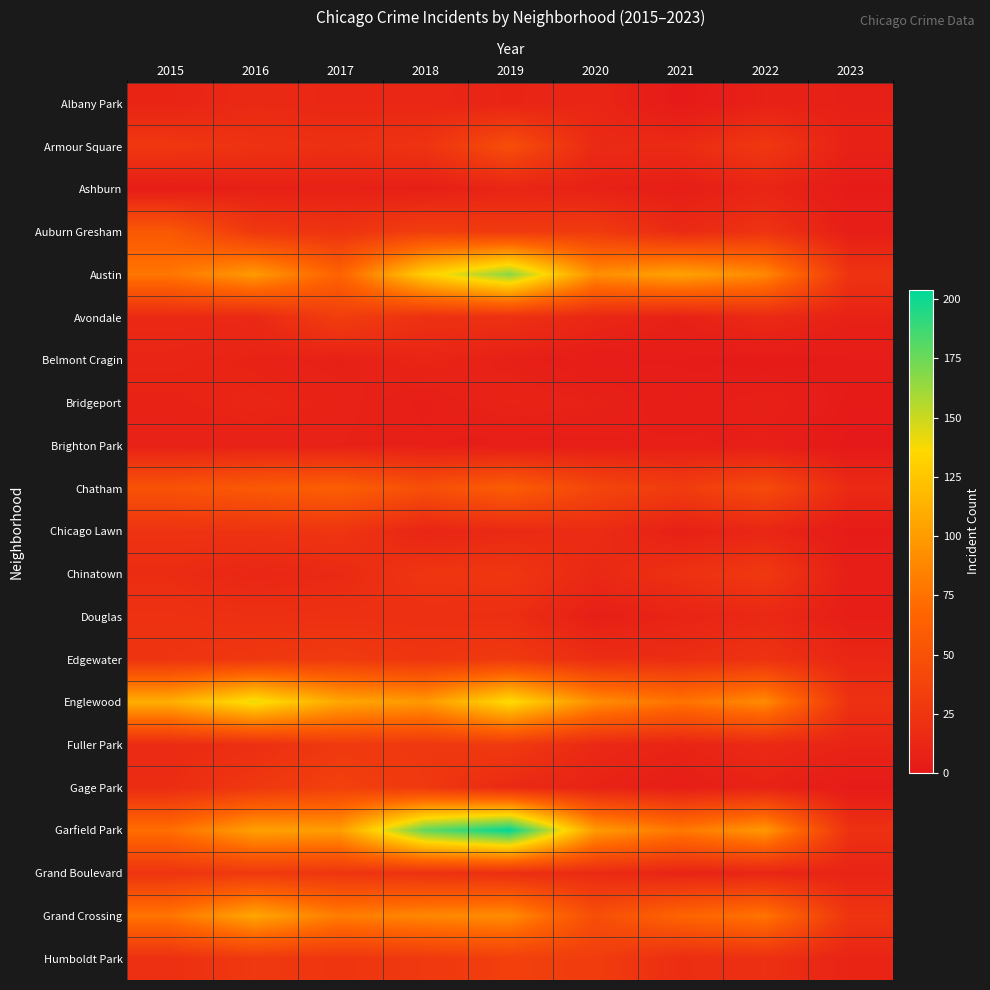

How many categories are shown in the chart?

9